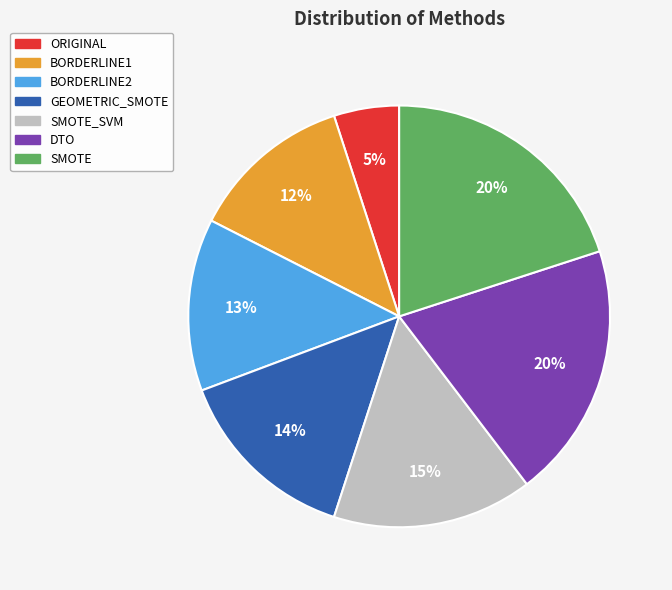

To the nearest percent, what is the difference between the largest and smallest slice percentages?

15%